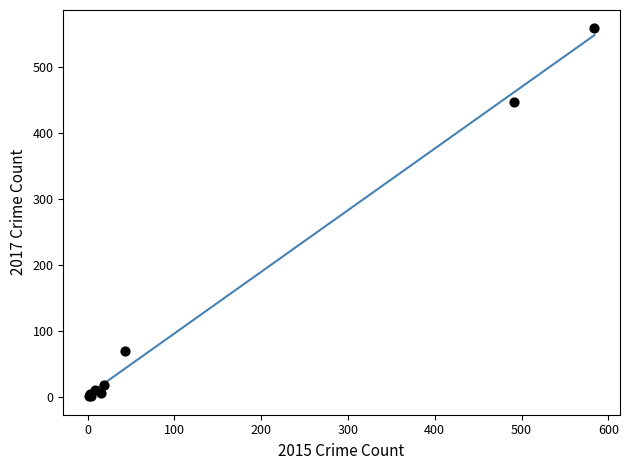

What Y value in the scatter plot is closest to 279?

447